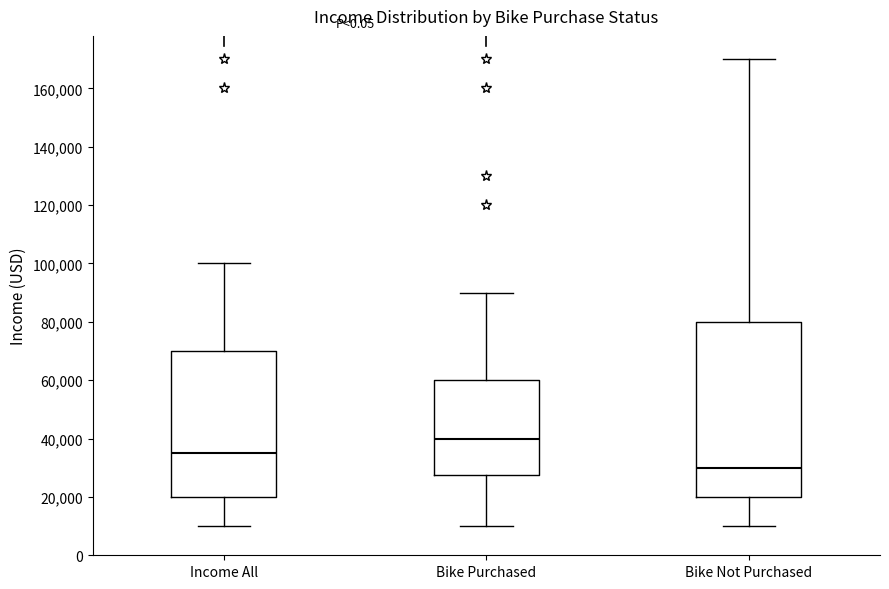

Reading left to right, read every box against the y-axis: the position of its median line, the range the box covers, and the ends of its whiskers. The values are not printed on the chart, so give them approximately, as read against the axis.

Income All: median 36000, box 20000 to 70000, whiskers 10000 to 100000
Bike Purchased: median 40000, box 28000 to 60000, whiskers 10000 to 90000
Bike Not Purchased: median 30000, box 20000 to 80000, whiskers 10000 to 170000